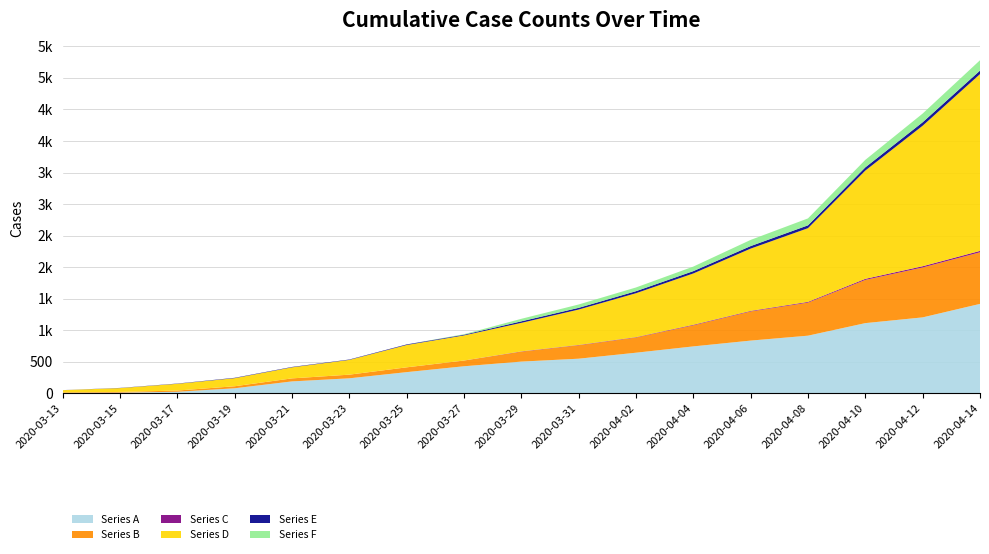

Reading left to right, transcribe all the data shown in this chart.

Series A: 2020-03-13=6	2020-03-15=11	2020-03-17=25	2020-03-19=80	2020-03-21=189	2020-03-23=238	2020-03-25=336	2020-03-27=429	2020-03-29=503	2020-03-31=549	2020-04-02=644	2020-04-04=744	2020-04-06=836	2020-04-08=914	2020-04-10=1113	2020-04-12=1204	2020-04-14=1418
Series B: 2020-03-13=8	2020-03-15=11	2020-03-17=19	2020-03-19=32	2020-03-21=48	2020-03-23=58	2020-03-25=76	2020-03-27=90	2020-03-29=158	2020-03-31=213	2020-04-02=241	2020-04-04=334	2020-04-06=462	2020-04-08=524	2020-04-10=685	2020-04-12=791	2020-04-14=818
Series C: 2020-03-13=0	2020-03-15=0	2020-03-17=0	2020-03-19=0	2020-03-21=0	2020-03-23=0	2020-03-25=0	2020-03-27=1	2020-03-29=4	2020-03-31=5	2020-04-02=6	2020-04-04=9	2020-04-06=9	2020-04-08=12	2020-04-10=17	2020-04-12=20	2020-04-14=22
Series D: 2020-03-13=36	2020-03-15=61	2020-03-17=107	2020-03-19=128	2020-03-21=175	2020-03-23=234	2020-03-25=354	2020-03-27=398	2020-03-29=452	2020-03-31=561	2020-04-02=696	2020-04-04=813	2020-04-06=987	2020-04-08=1168	2020-04-10=1716	2020-04-12=2227	2020-04-14=2802
Series E: 2020-03-13=1	2020-03-15=3	2020-03-17=4	2020-03-19=6	2020-03-21=6	2020-03-23=6	2020-03-25=9	2020-03-27=11	2020-03-29=24	2020-03-31=27	2020-04-02=32	2020-04-04=37	2020-04-06=40	2020-04-08=45	2020-04-10=51	2020-04-12=55	2020-04-14=56
Series F: 2020-03-13=0	2020-03-15=0	2020-03-17=0	2020-03-19=0	2020-03-21=0	2020-03-23=0	2020-03-25=0	2020-03-27=8	2020-03-29=40	2020-03-31=53	2020-04-02=59	2020-04-04=72	2020-04-06=98	2020-04-08=110	2020-04-10=119	2020-04-12=138	2020-04-14=164